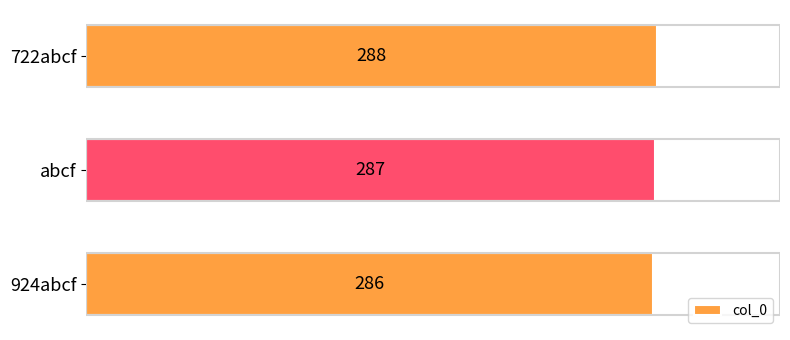

Where is the data nearest to the value 287?

abcf